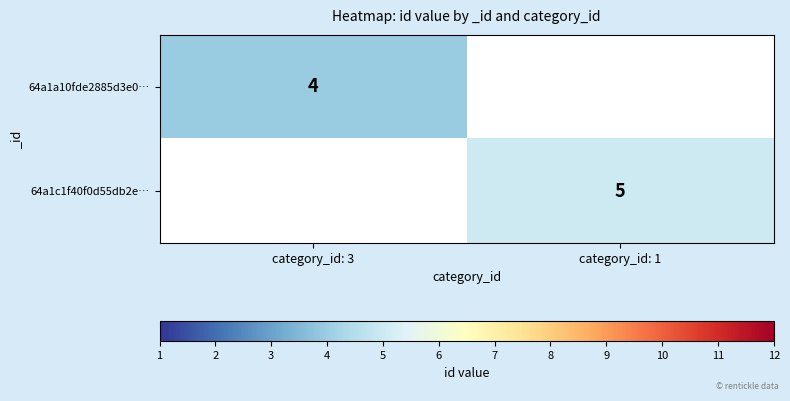

True or false: 64a1a10fde2885d3e0… has a value of 4 at category_id: 3.

True